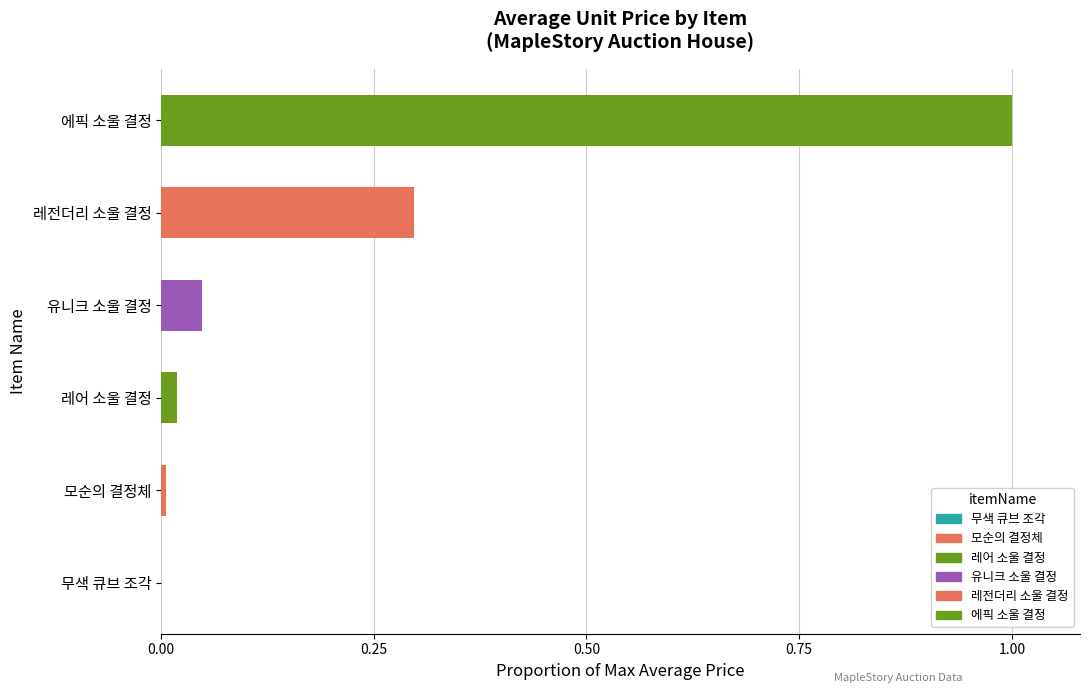

Does the chart contain stacked bars?

No